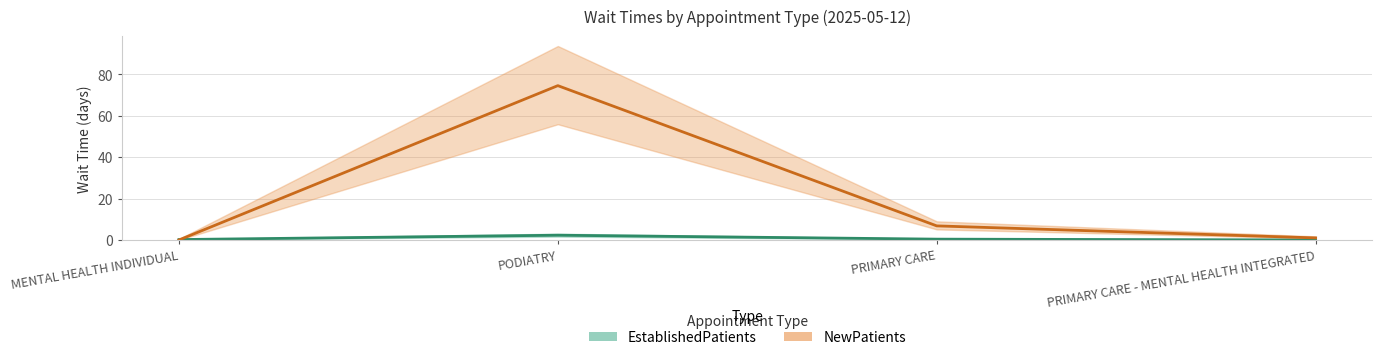

At which label is EstablishedPatients closest to 1?

PRIMARY CARE